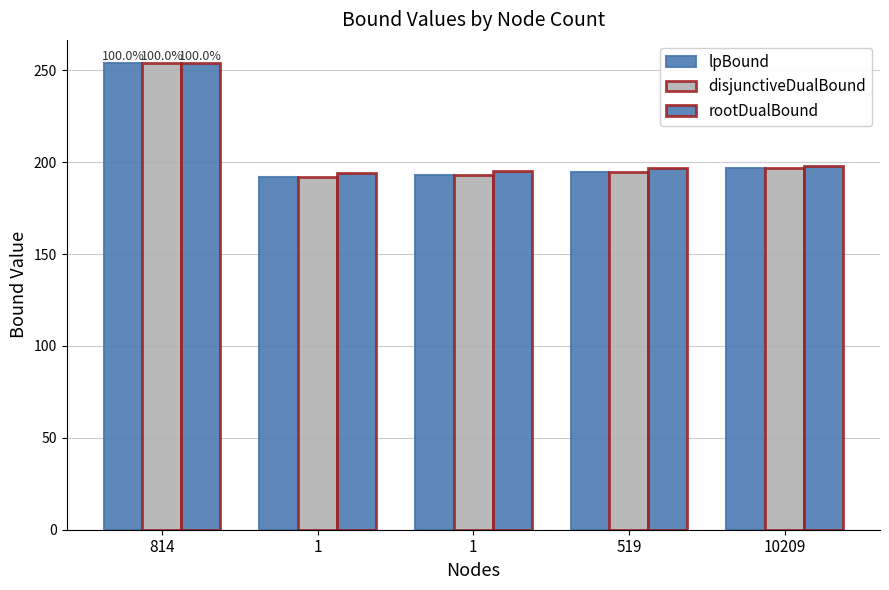

Rank the categories by lpBound value from lowest to highest.

1, 1, 519, 10209, 814